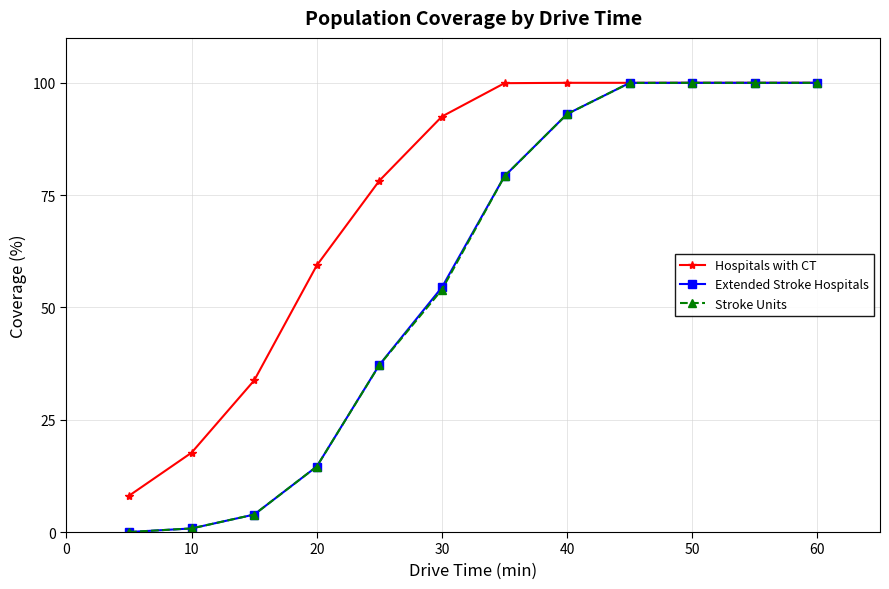

Which series has the largest total across all categories?

Hospitals with CT